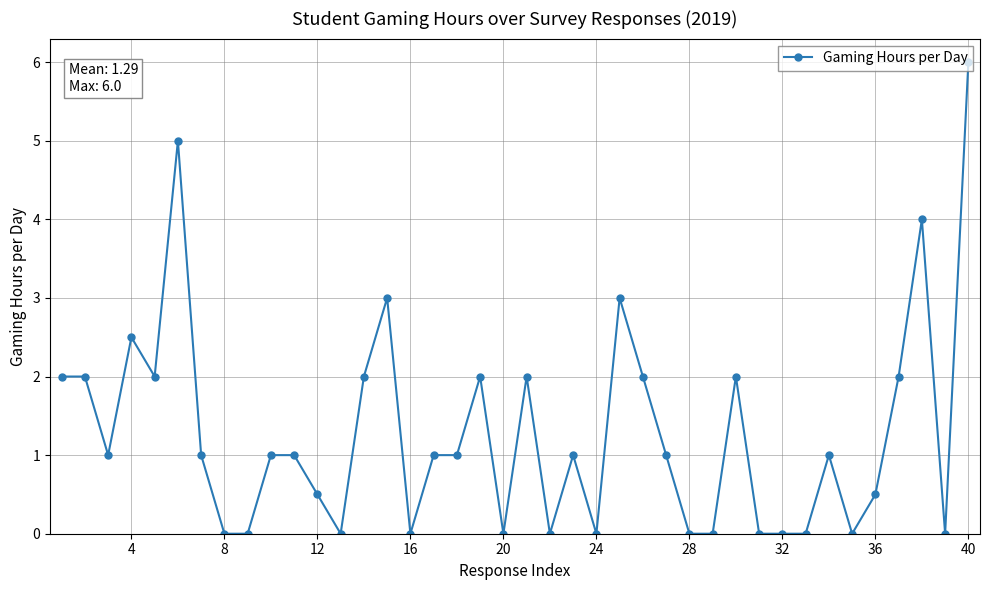

How many series are shown in this chart?

1